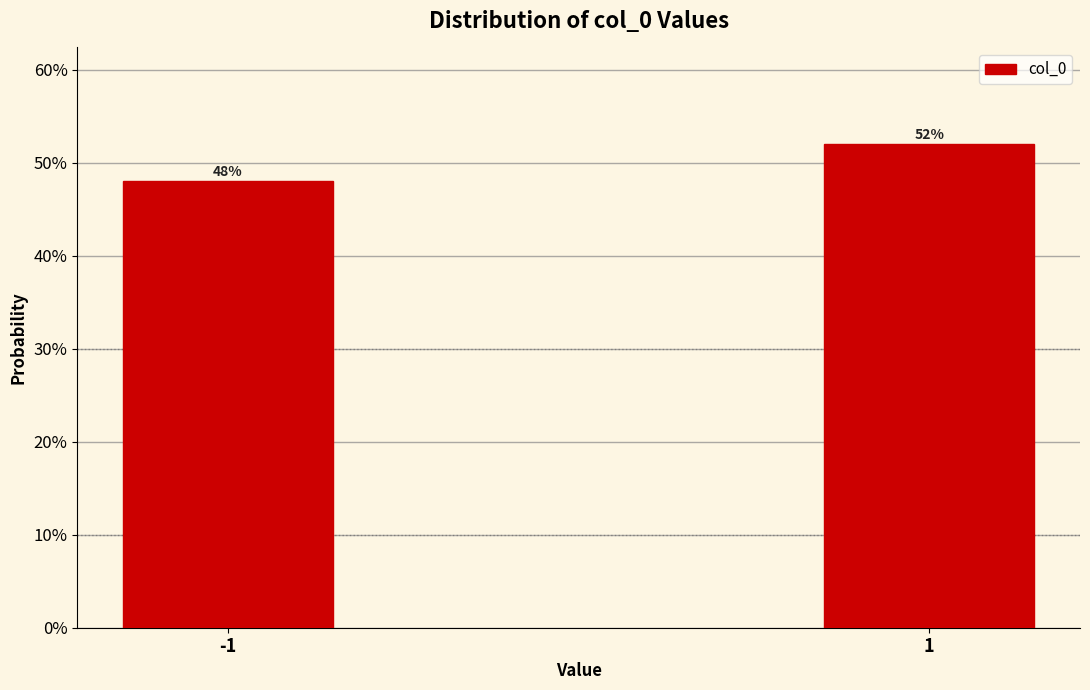

Does the chart contain any negative values?

No